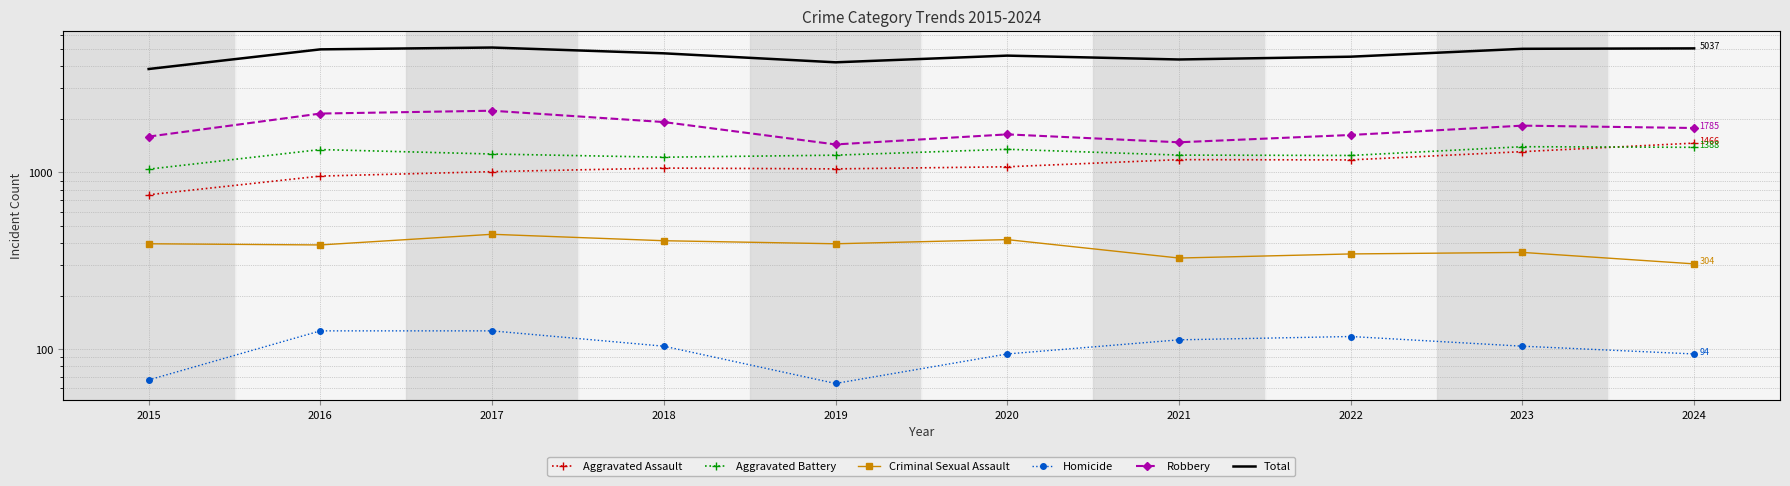

The Criminal Sexual Assault series shows 417 at 2020. True or false?

True